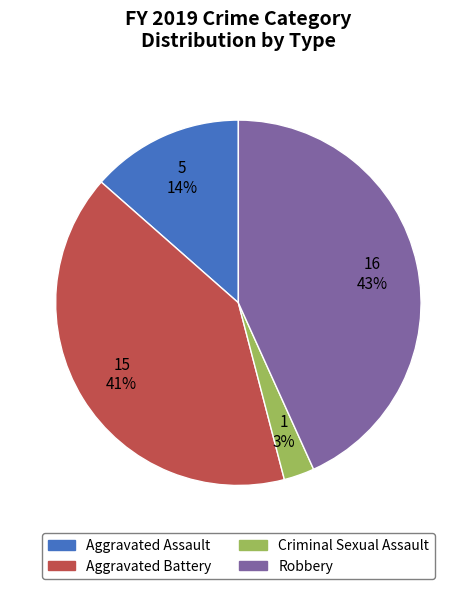

To the nearest percent, what percentage of the pie is Aggravated Assault?

14%